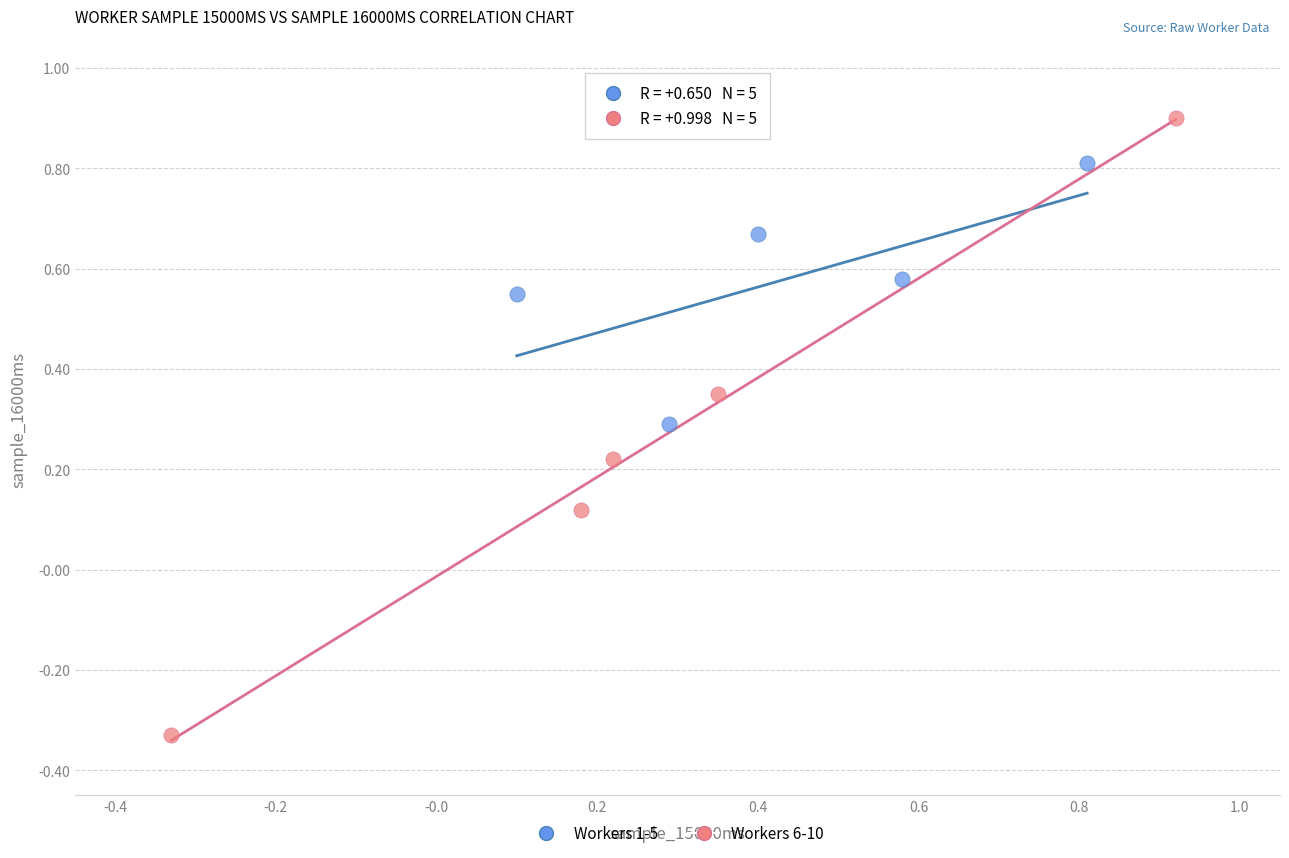

Which series reaches the maximum Y coordinate?

Workers 6-10